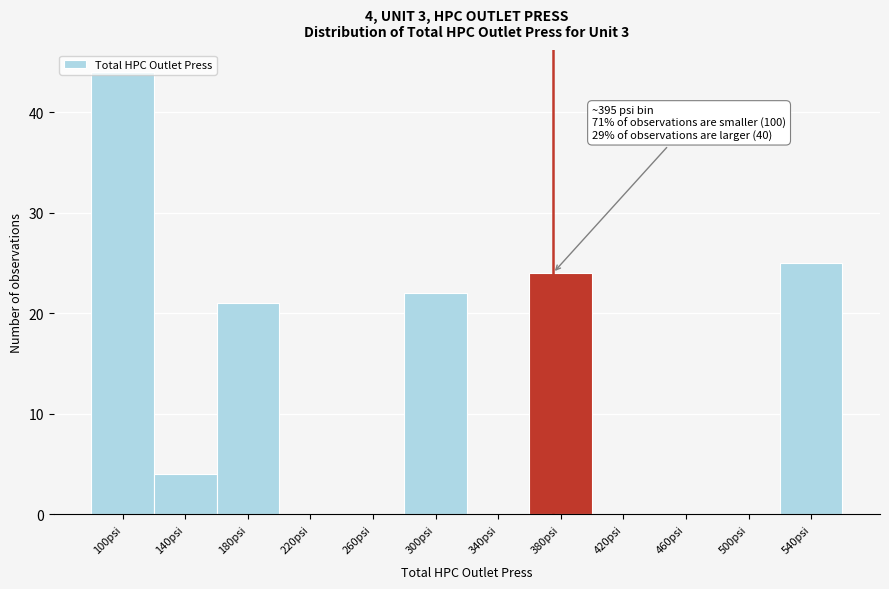

Is it true that the value at 140psi is 4?

True